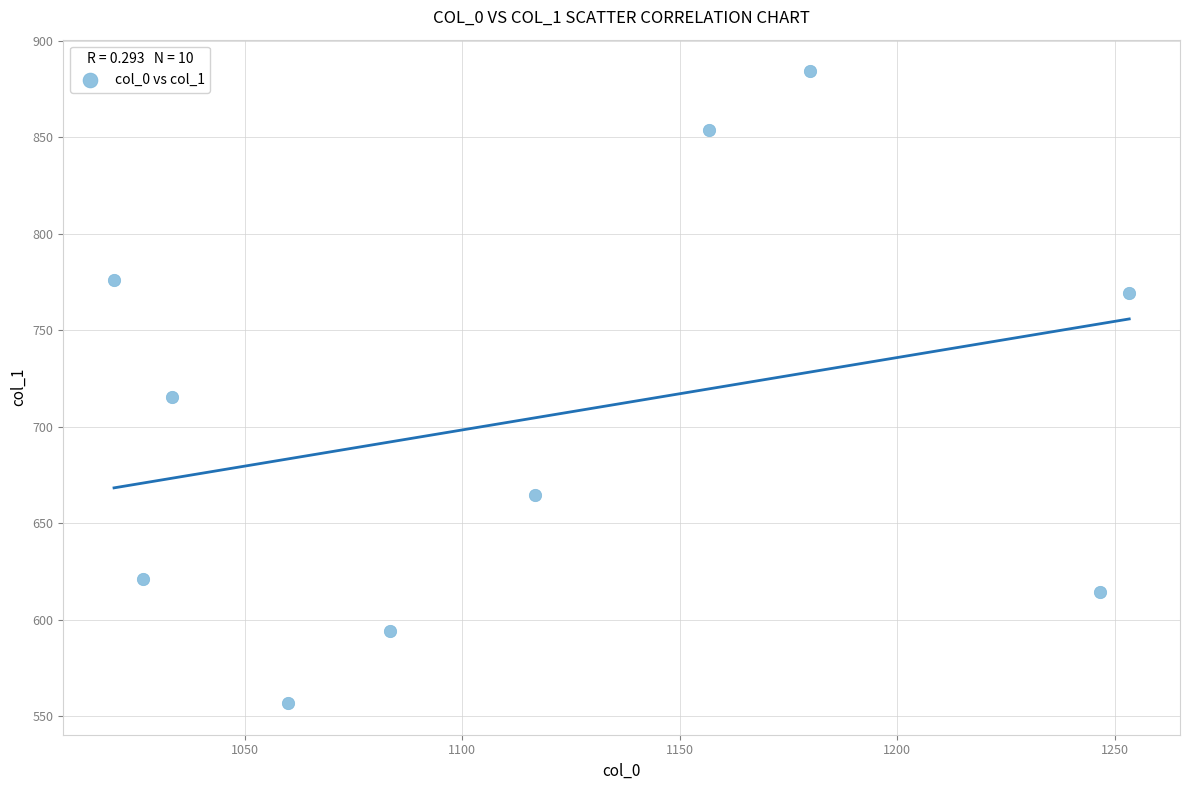

What is the range of X values (max minus min)?

233.3